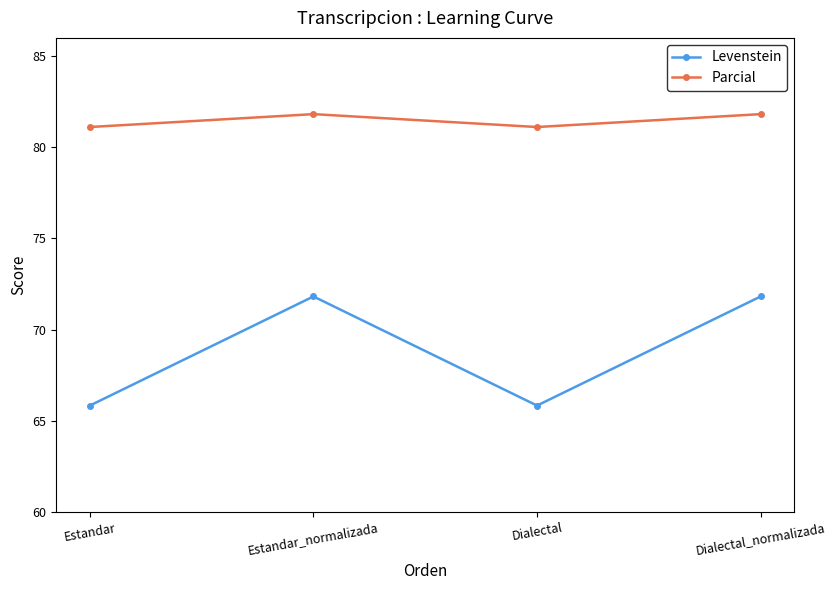

True or false: Parcial and Levenstein cross at least once.

False